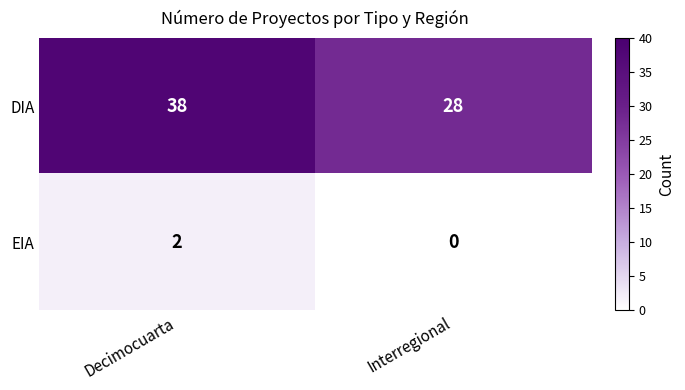

Read the DIA value at Decimocuarta, to the nearest 5.

40